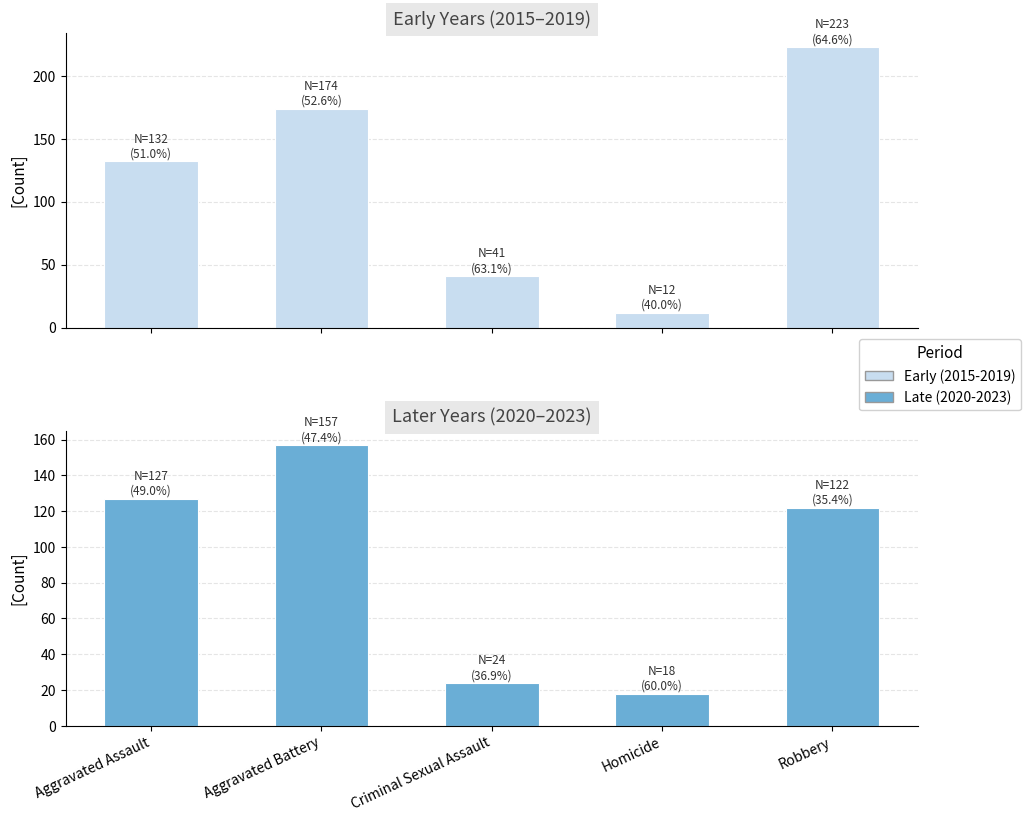

What value does the Late (2020-2023) series have at Criminal Sexual Assault?

24